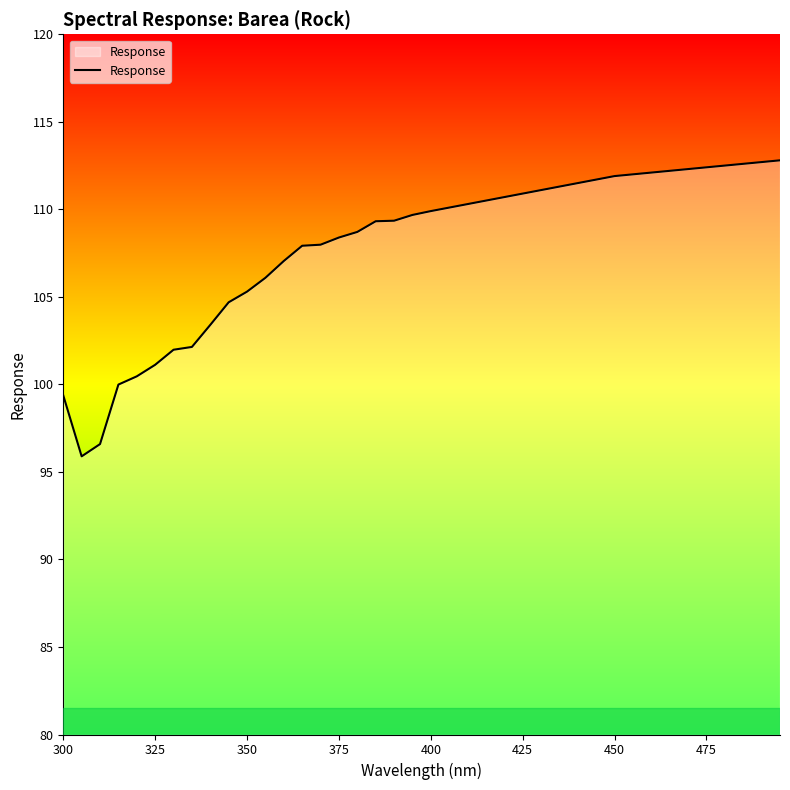

What is the smallest value displayed?

95.9